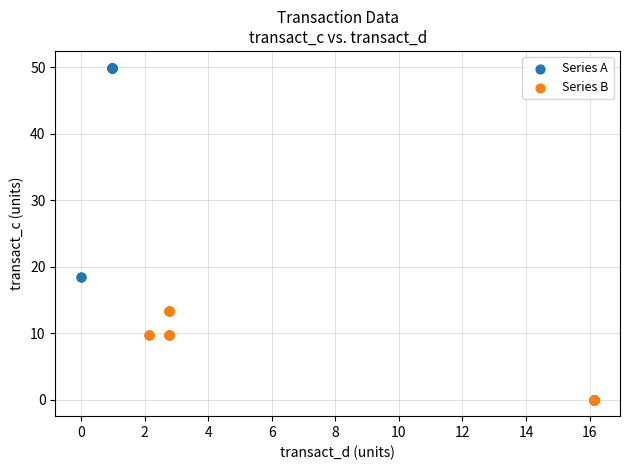

Which series reaches the maximum Y coordinate?

Series A